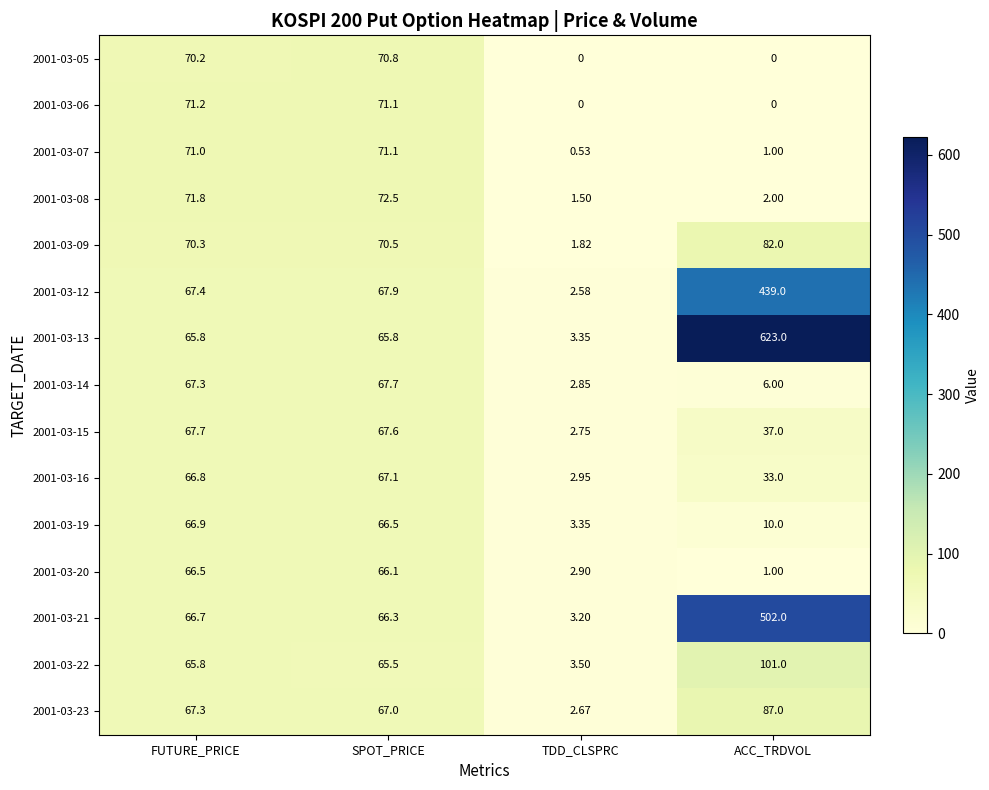

Between SPOT_PRICE and ACC_TRDVOL, which series saw the biggest shift?

2001-03-13